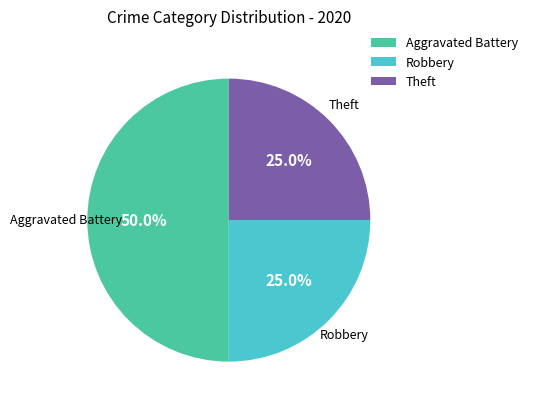

Which category has the biggest portion of the pie?

Aggravated Battery